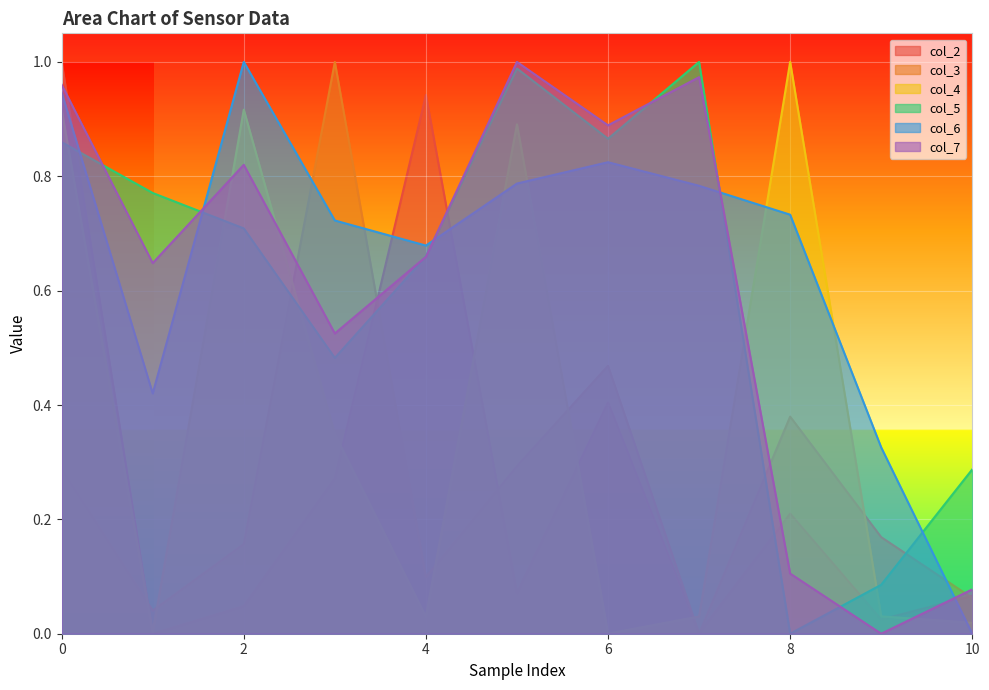

What is the difference between the maximum and minimum values in the col_4 series?

1.0